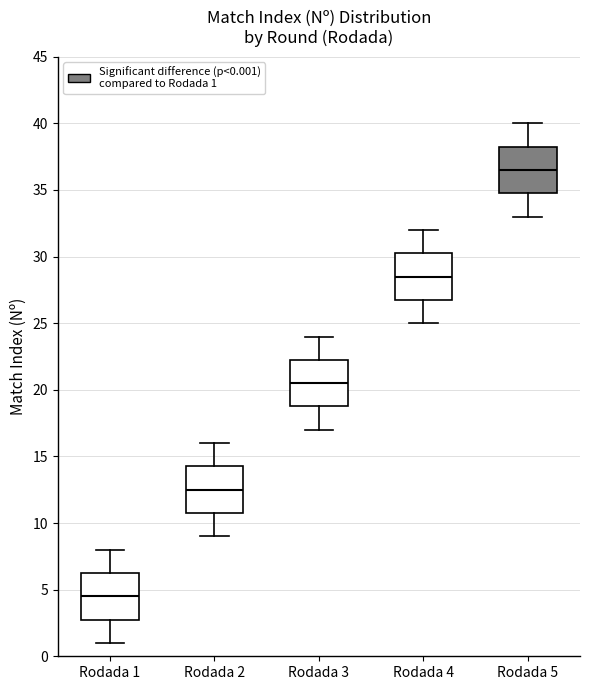

Which box has the lowest median line?

Rodada 1